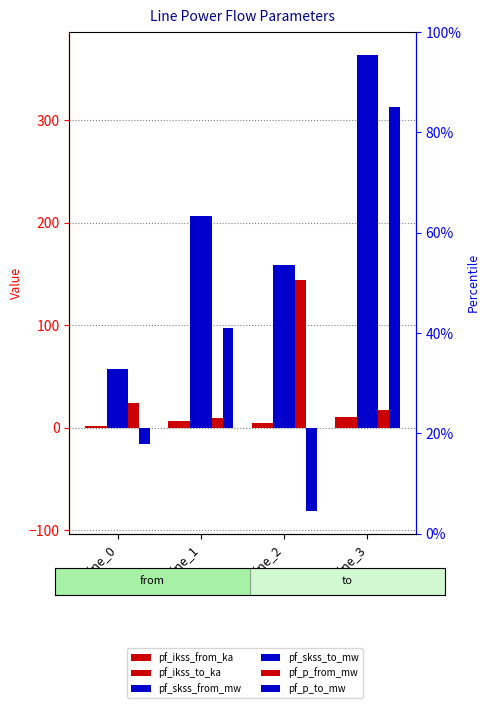

What is the spread (max minus min) of values at Line_0?

73.4